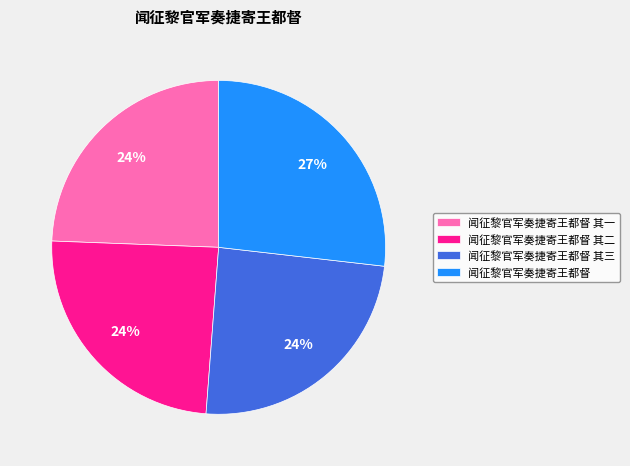

Is there a majority slice in this chart?

No